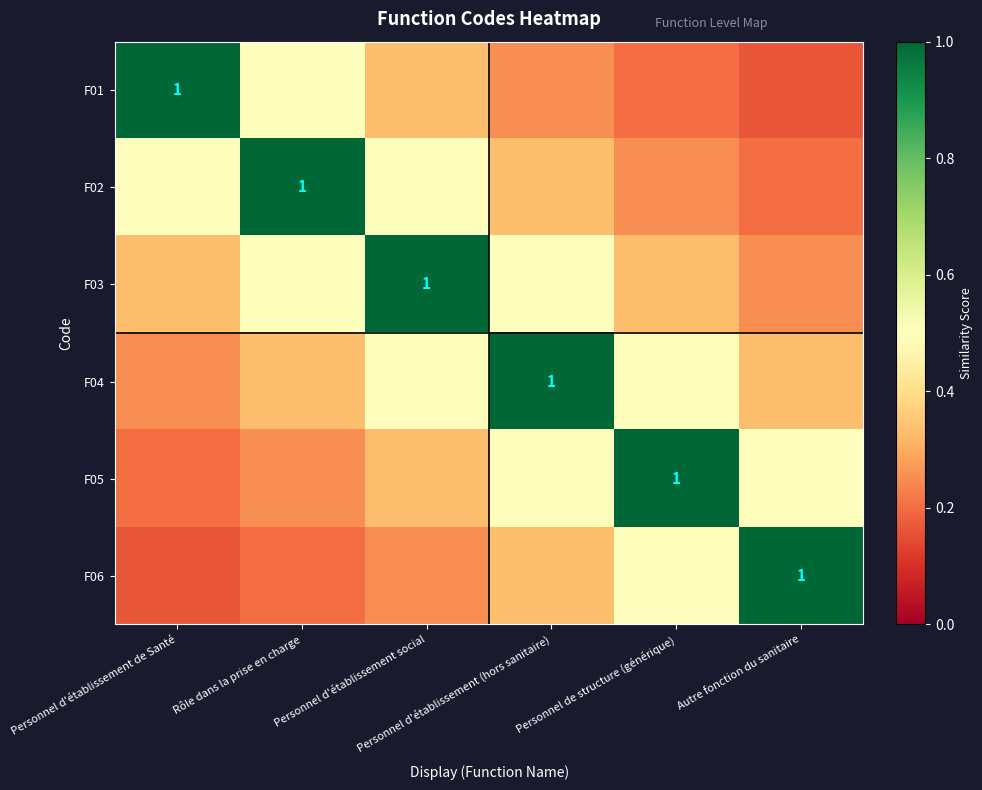

Which series has the largest total across all categories?

F03